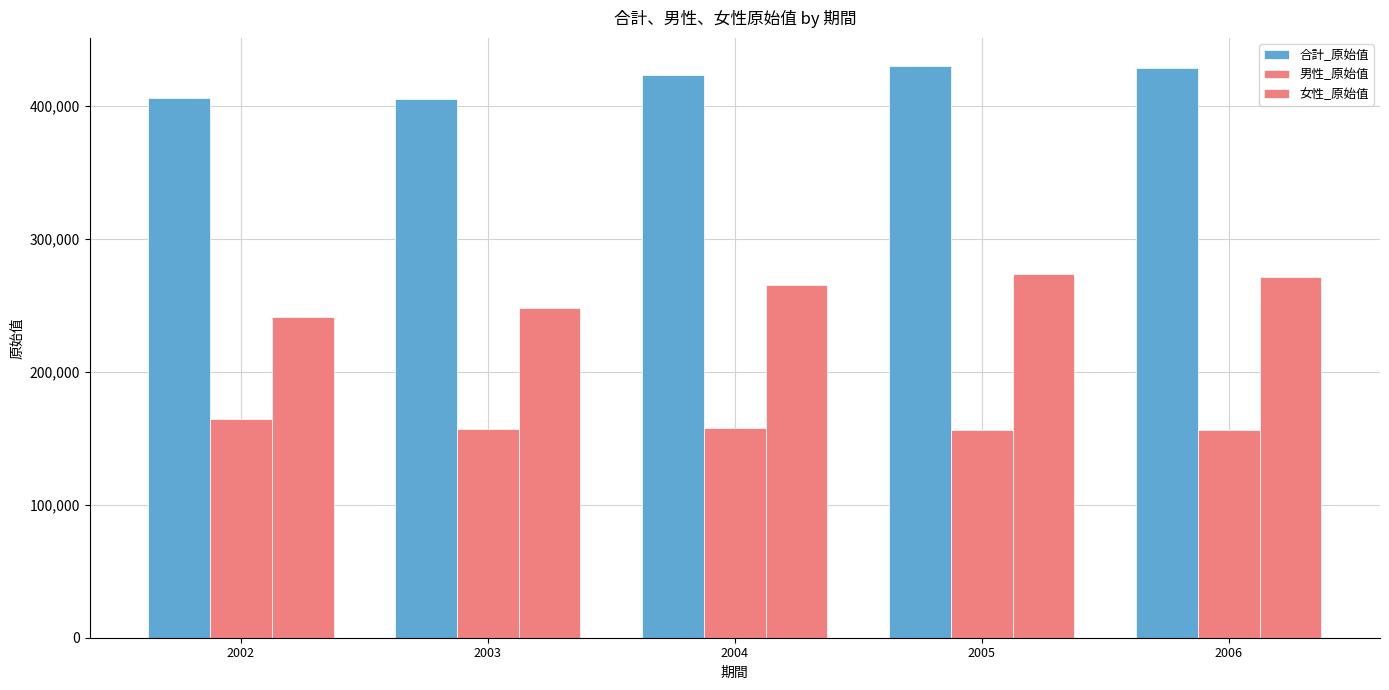

How many data points does each series have?

5